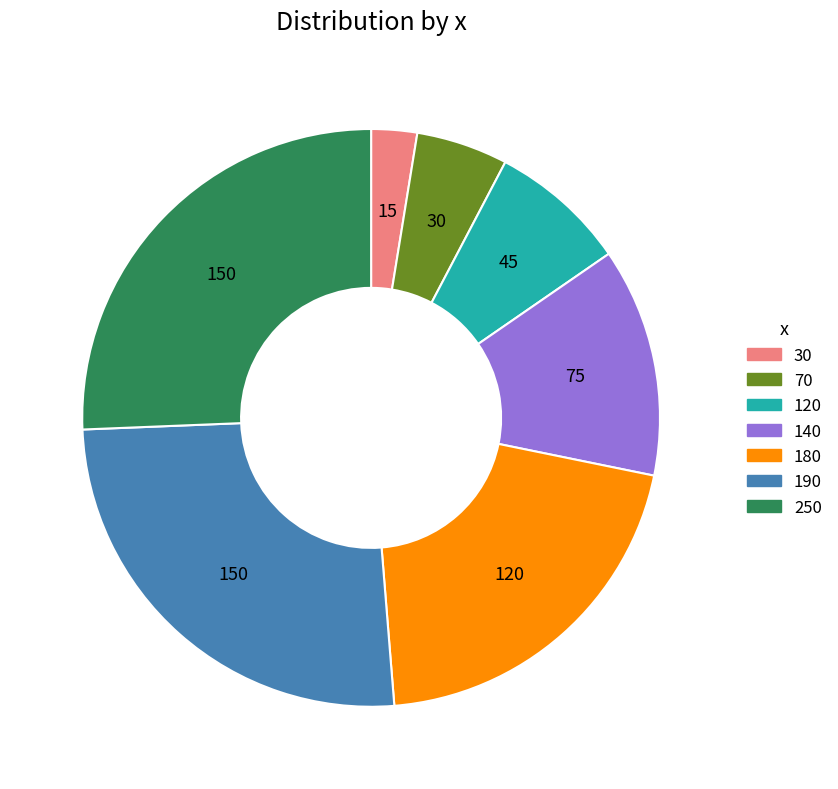

What is the total percentage of 190 and 140?

38.5%